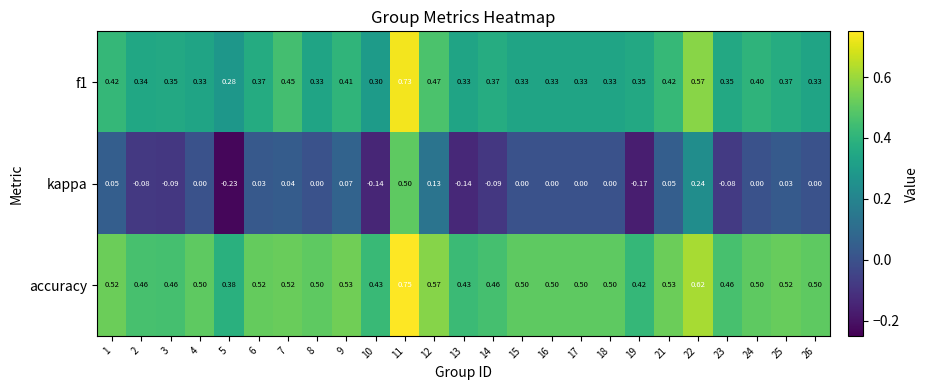

Which series has the largest range (max minus min)?

kappa